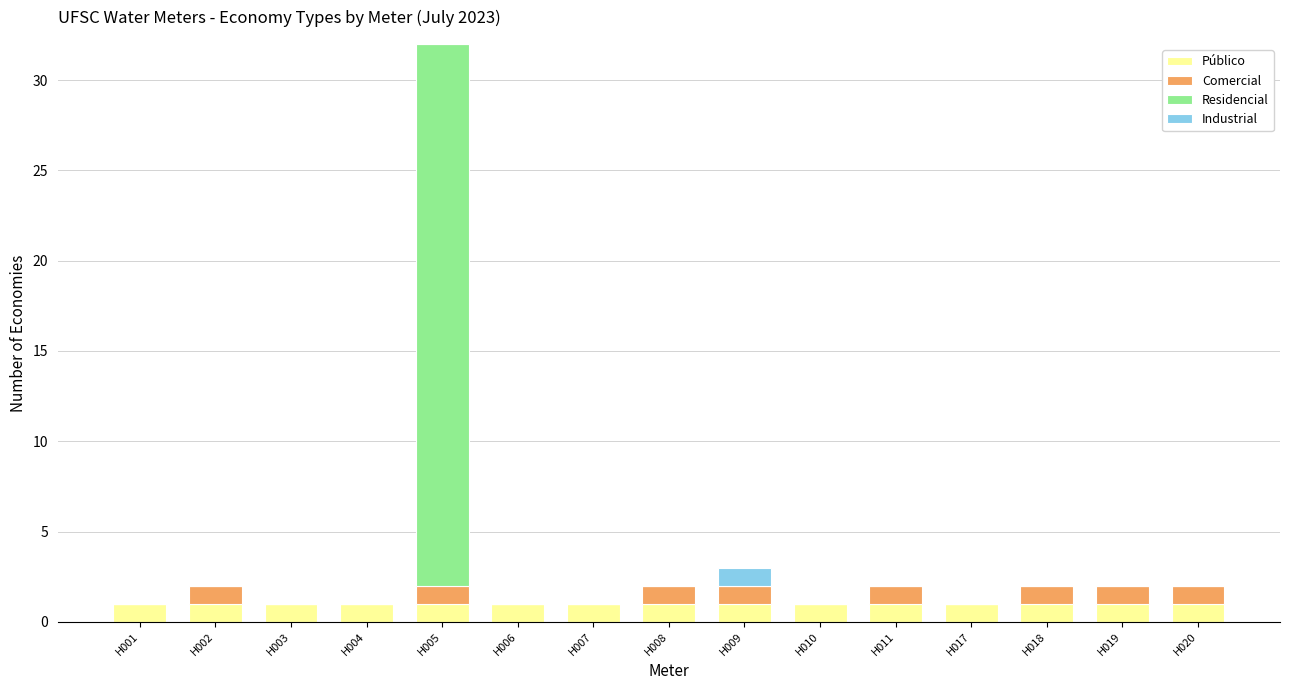

The Público series shows 1 at H005. True or false?

True